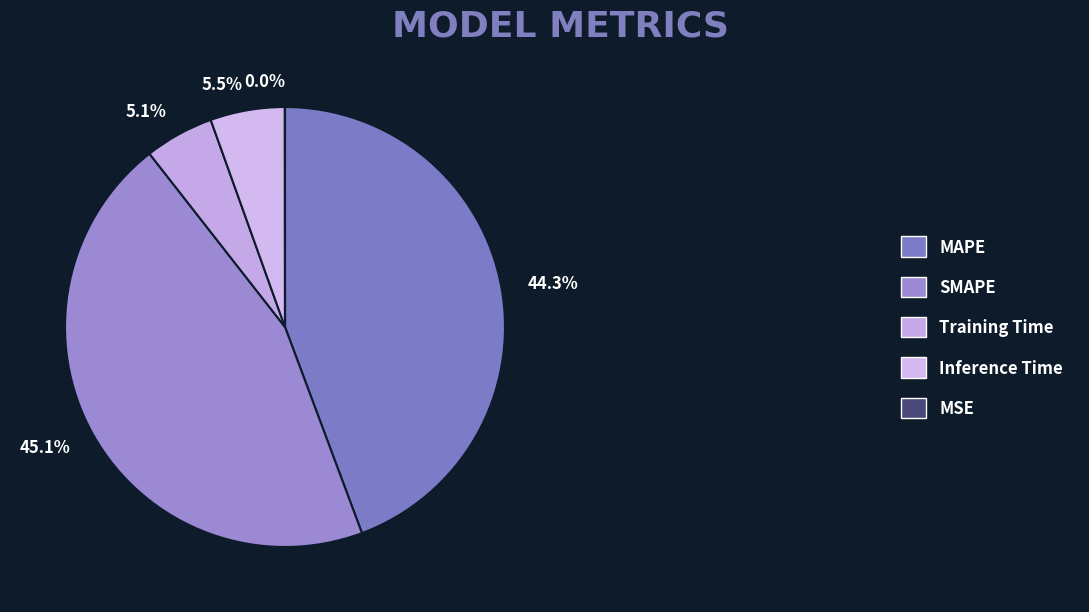

To the nearest percent, what portion does SMAPE represent?

45%